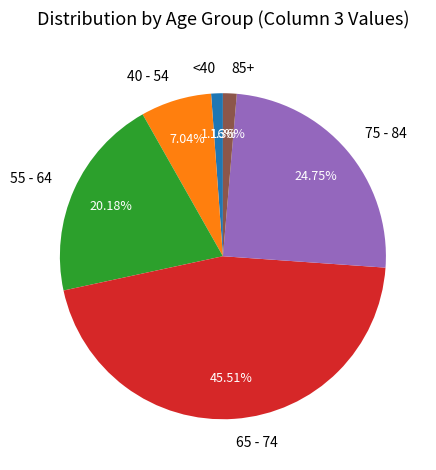

Does any single category account for the majority?

No